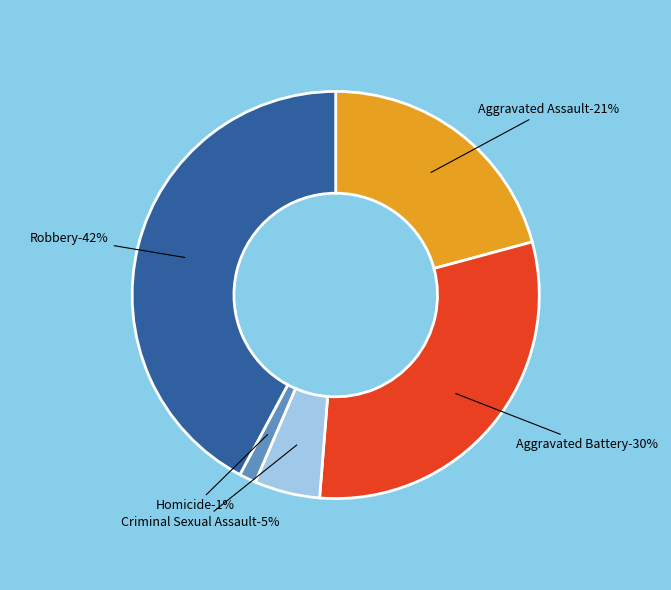

To the nearest percent, what percentage of the pie is Aggravated Assault?

21%